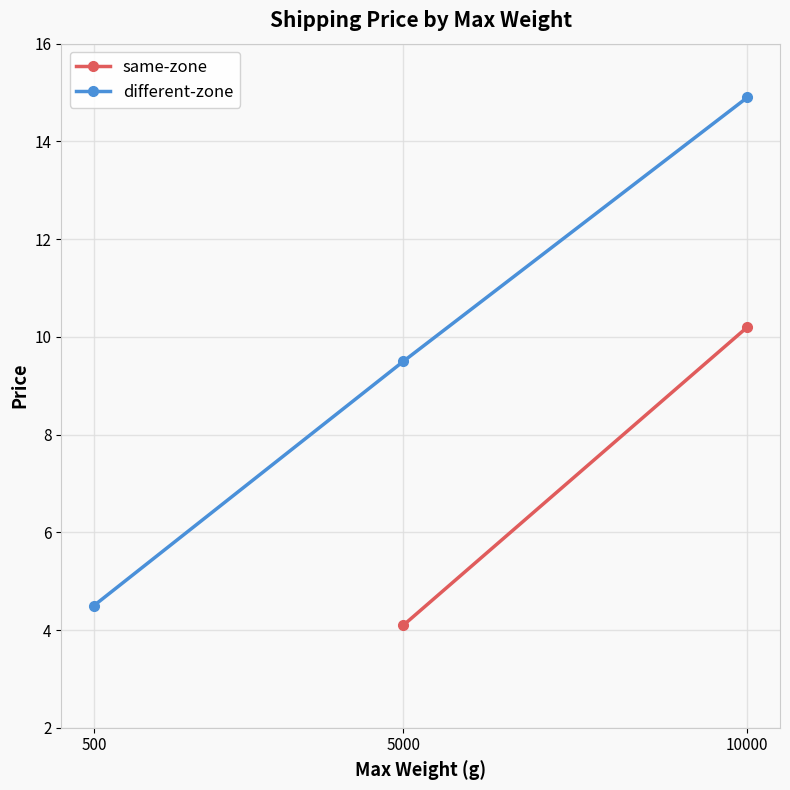

Does the chart display data point markers on the line(s)?

Yes